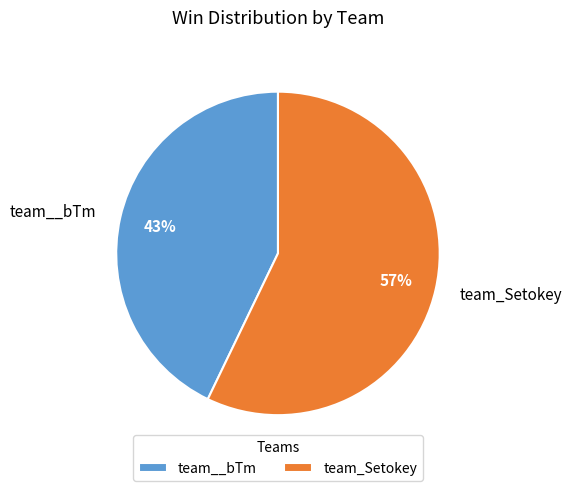

Is it true that team__bTm is 55% of the pie?

False